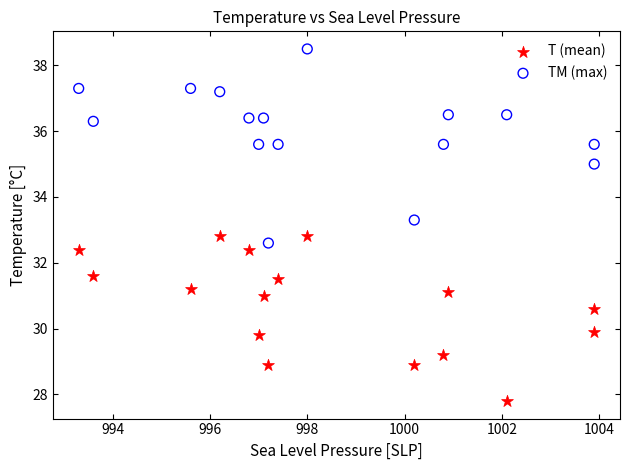

Which series has the widest spread of Y values?

TM (max)